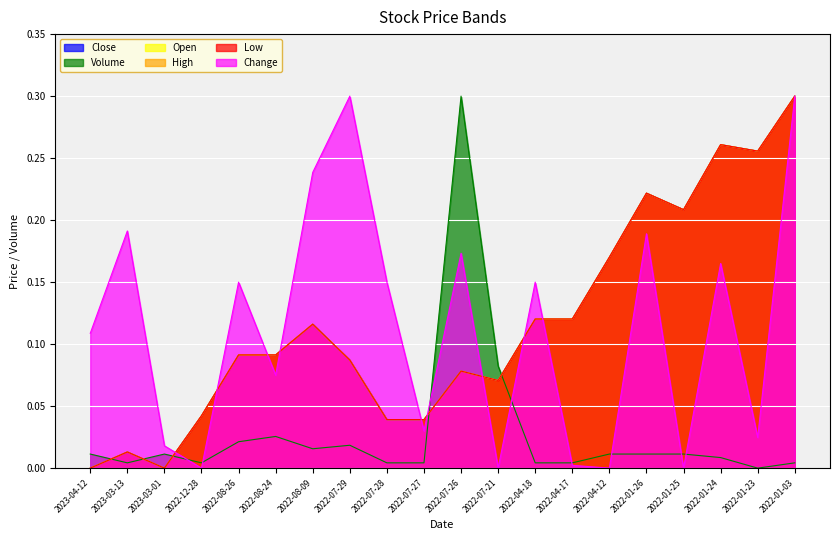

How many values in Close are above zero?

18